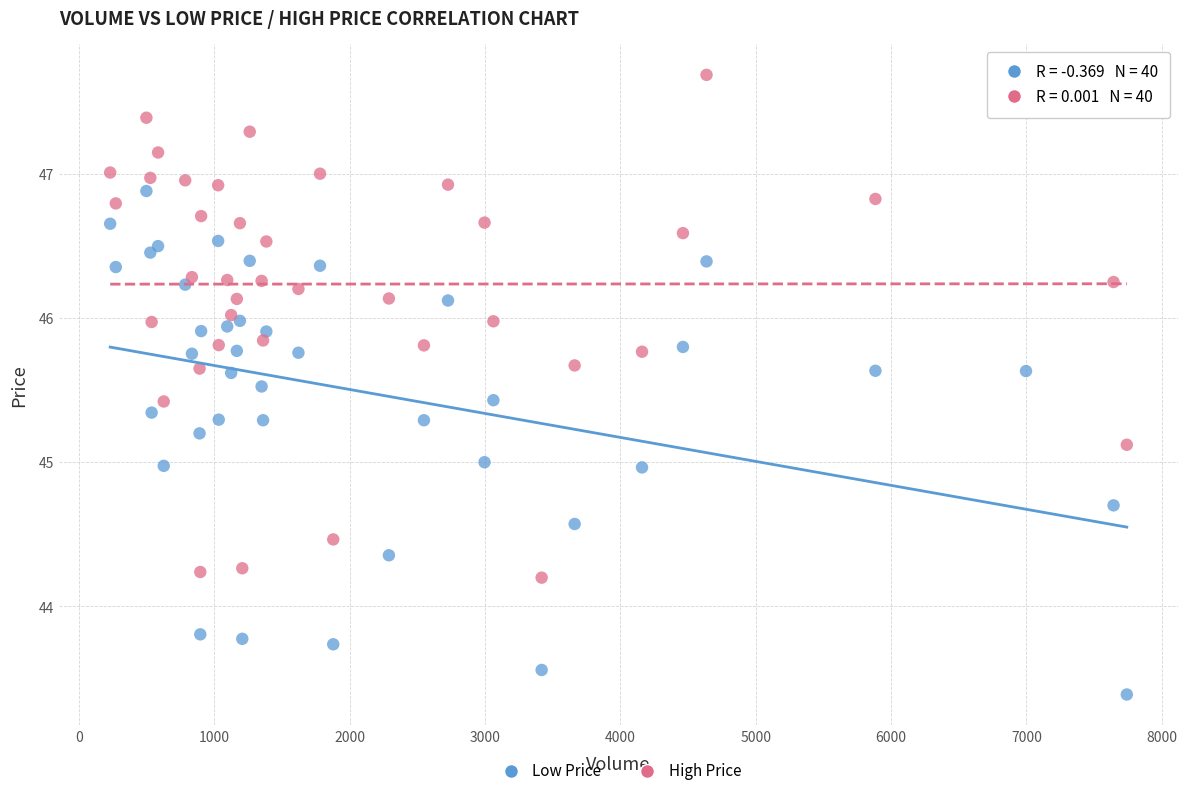

What is the X range (max minus min) for the scatter plot?

7511.4